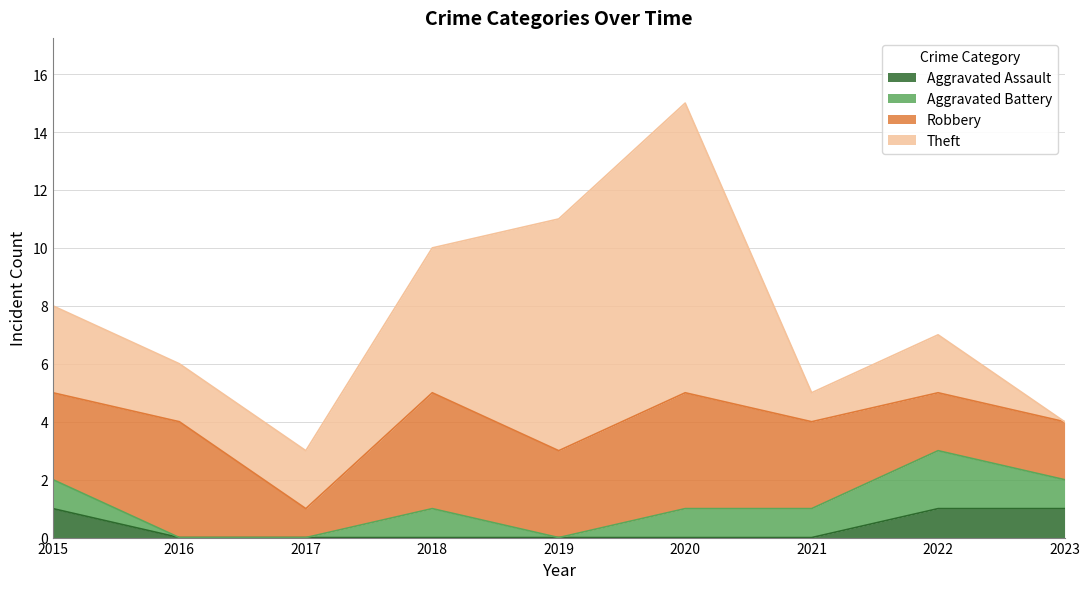

Does the chart have visible grid lines?

Yes